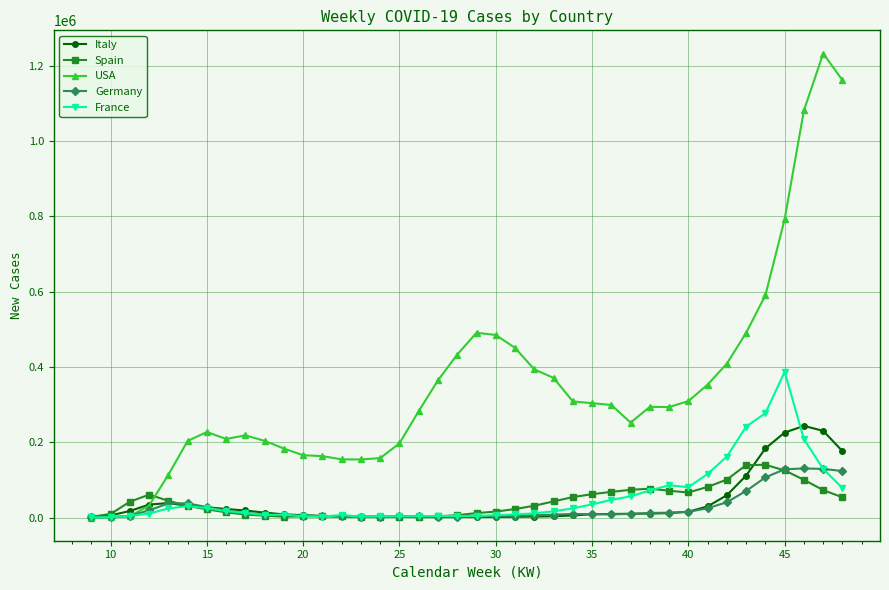

Which series has the largest range (max minus min)?

USA